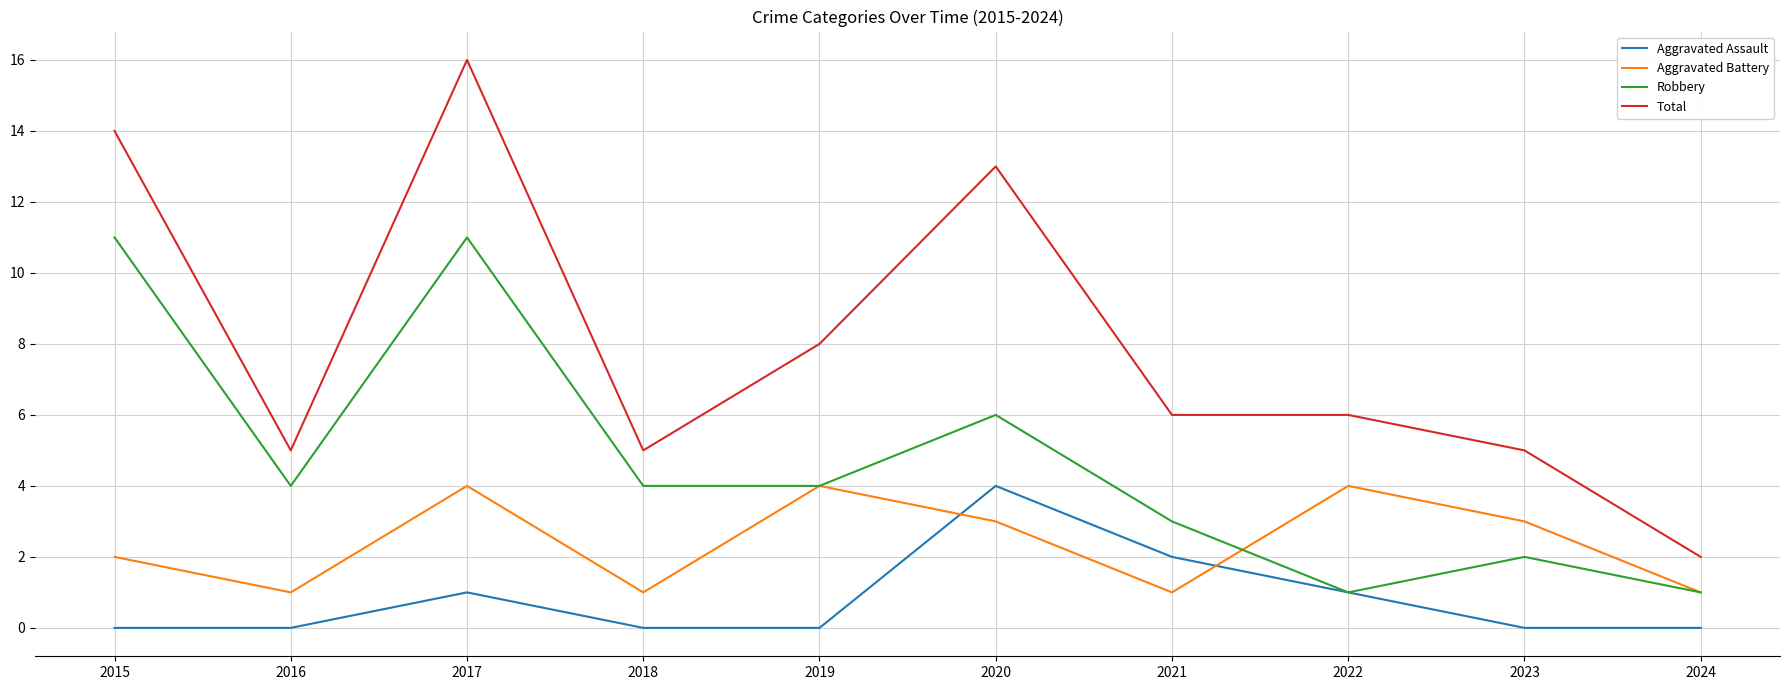

Reading right to left, extract all data points from this chart.

Aggravated Assault: 2024=0	2023=0	2022=1	2021=2	2020=4	2019=0	2018=0	2017=1	2016=0	2015=0
Aggravated Battery: 2024=1	2023=3	2022=4	2021=1	2020=3	2019=4	2018=1	2017=4	2016=1	2015=2
Robbery: 2024=1	2023=2	2022=1	2021=3	2020=6	2019=4	2018=4	2017=11	2016=4	2015=11
Total: 2024=2	2023=5	2022=6	2021=6	2020=13	2019=8	2018=5	2017=16	2016=5	2015=14